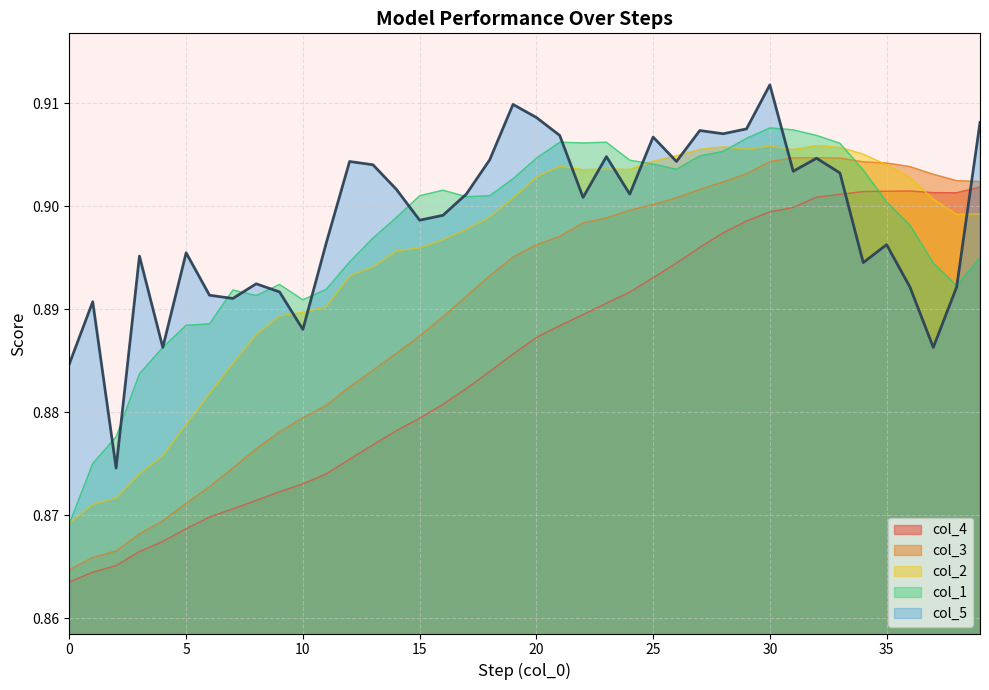

True or false: col_1 and col_3 intersect in this chart.

True